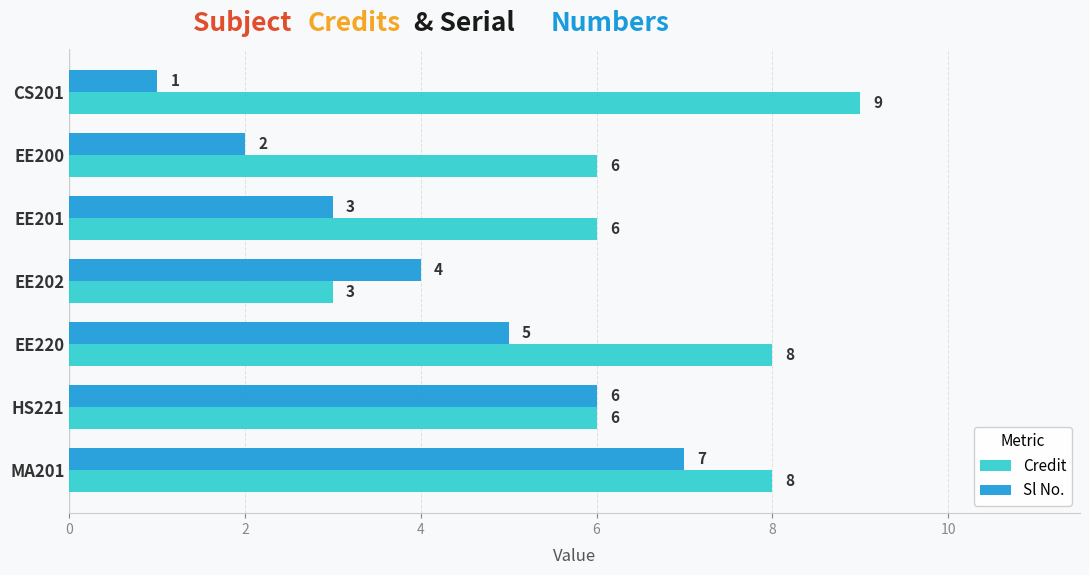

What is the total value across all series at EE220?

13